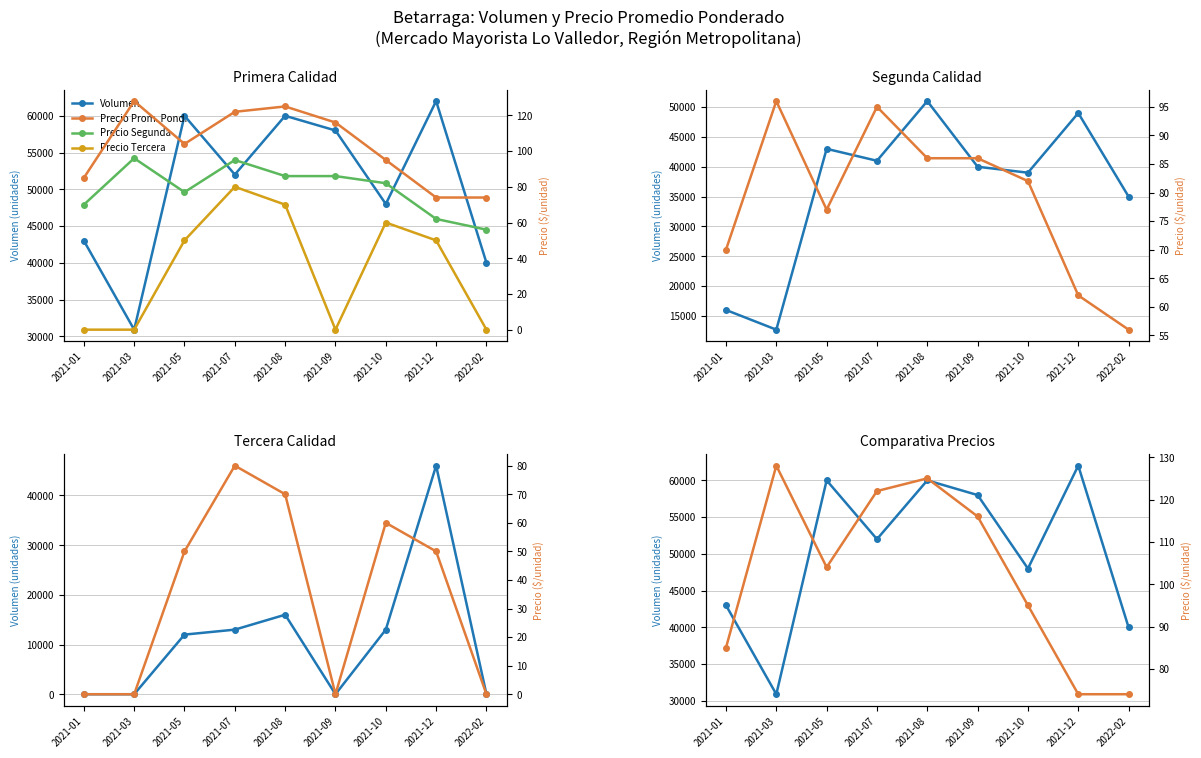

Reading right to left, transcribe all the data shown in this chart.

Volumen: 2022-02=40000	2021-12=62000	2021-10=48000	2021-09=58000	2021-08=60000	2021-07=52000	2021-05=60000	2021-03=30900	2021-01=43000
Precio Prom. Pond.: 2022-02=74	2021-12=74	2021-10=95	2021-09=116	2021-08=125	2021-07=122	2021-05=104	2021-03=128	2021-01=85
Precio Segunda: 2022-02=56	2021-12=62	2021-10=82	2021-09=86	2021-08=86	2021-07=95	2021-05=77	2021-03=96	2021-01=70
Precio Tercera: 2022-02=0	2021-12=50	2021-10=60	2021-09=0	2021-08=70	2021-07=80	2021-05=50	2021-03=0	2021-01=0